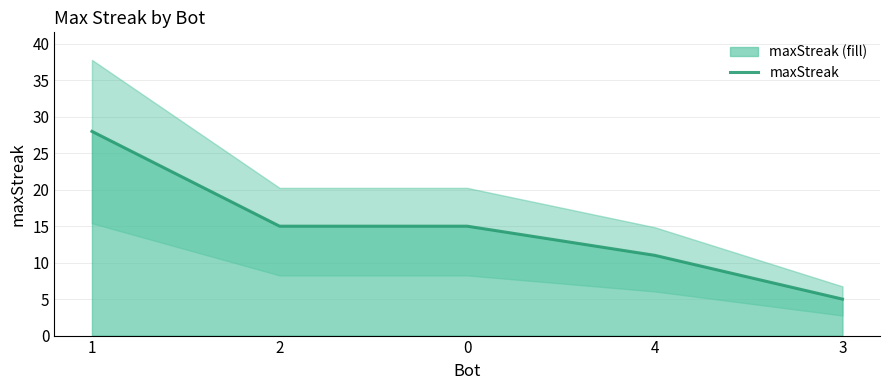

What is the average value?

15